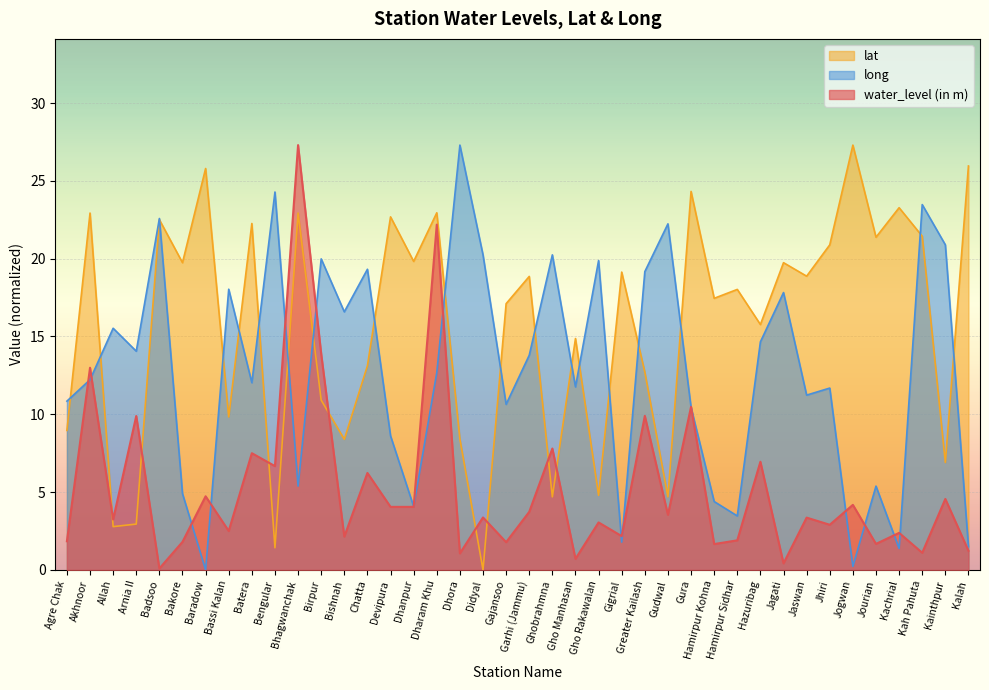

How many data points in lat are above 18?

21